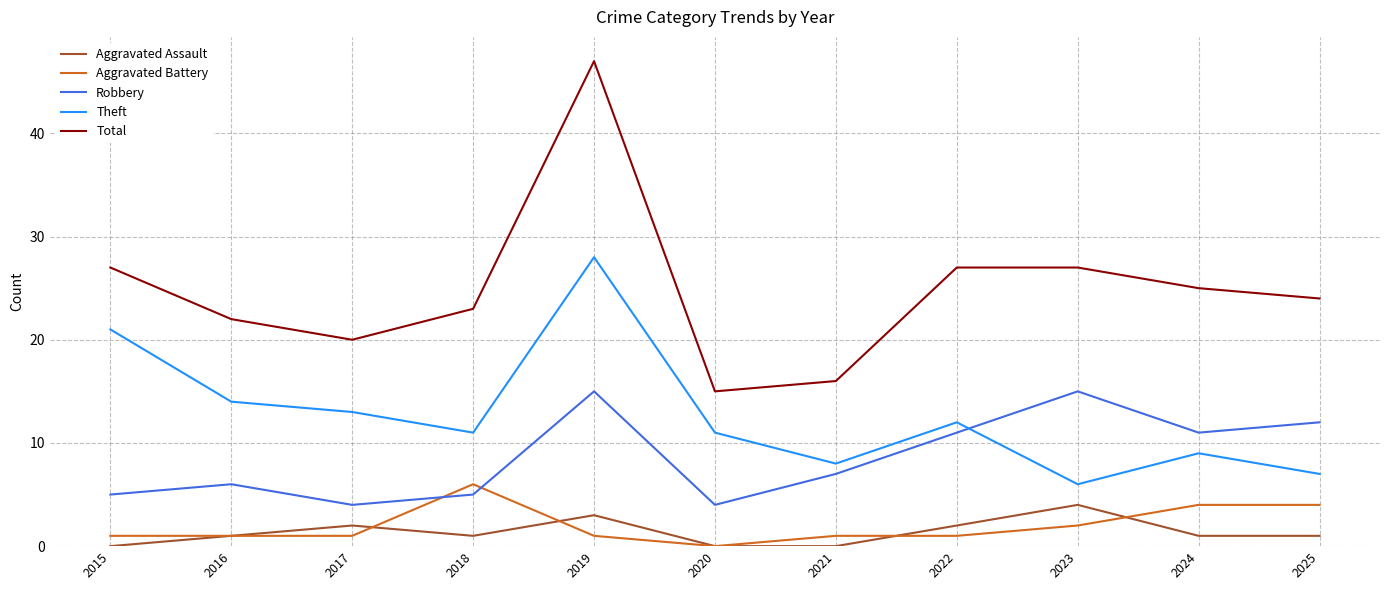

What are all the series names shown in the legend?

Aggravated Assault, Aggravated Battery, Robbery, Theft, Total